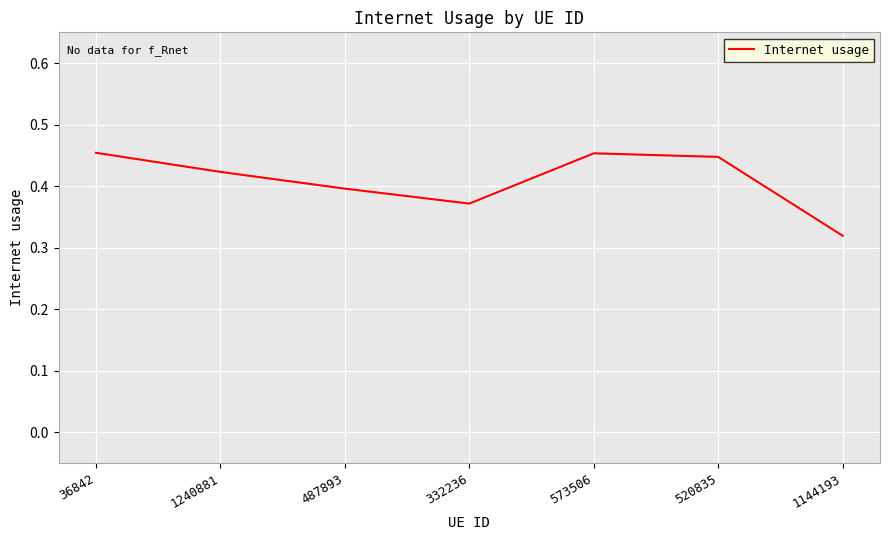

The value at 487893 is 0.4. True or false?

True